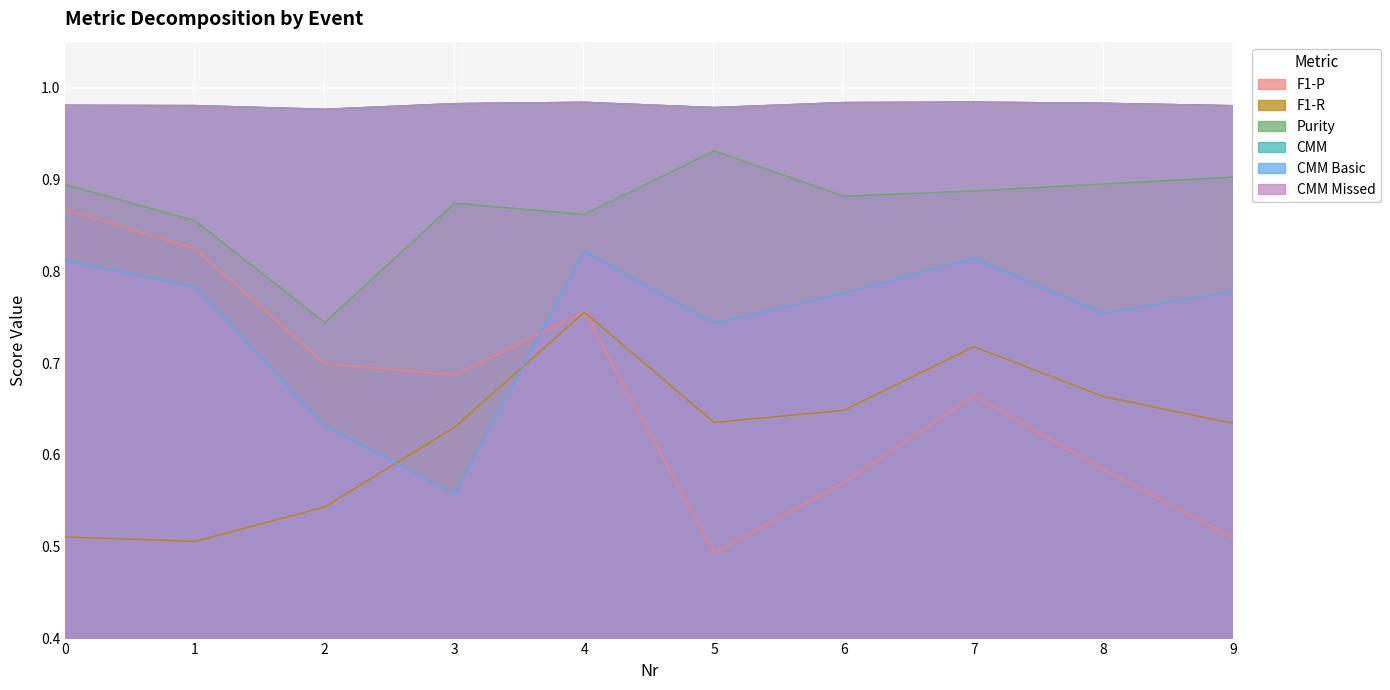

Count the F1-R values in the range 0 to 1.

10